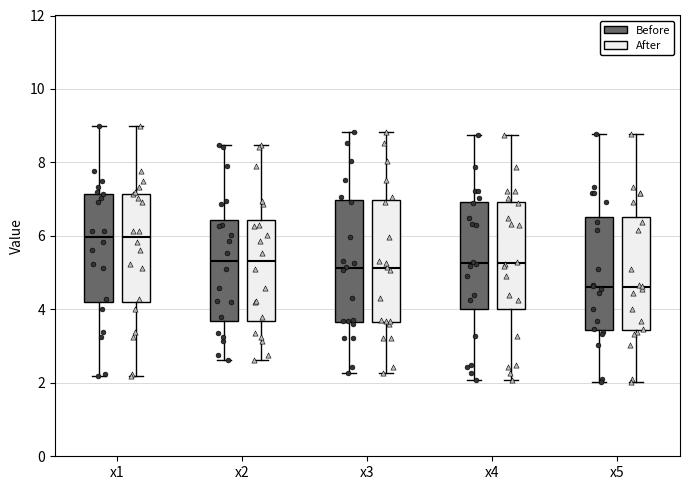

Reading left to right, transcribe this box plot: for each box, give where its median line is, the range the box spans, and where its two whiskers end, as read against the y-axis. The values are not printed on the chart, so give them approximately, as read against the axis.

x1 (Before): median 6.0, box 4.2 to 7.2, whiskers 2.2 to 9.0
x1 (After): median 6.0, box 4.2 to 7.2, whiskers 2.2 to 9.0
x2 (Before): median 5.4, box 3.6 to 6.4, whiskers 2.6 to 8.4
x2 (After): median 5.4, box 3.6 to 6.4, whiskers 2.6 to 8.4
x3 (Before): median 5.2, box 3.6 to 7.0, whiskers 2.2 to 8.8
x3 (After): median 5.2, box 3.6 to 7.0, whiskers 2.2 to 8.8
x4 (Before): median 5.2, box 4.0 to 7.0, whiskers 2.0 to 8.8
x4 (After): median 5.2, box 4.0 to 7.0, whiskers 2.0 to 8.8
x5 (Before): median 4.6, box 3.4 to 6.6, whiskers 2.0 to 8.8
x5 (After): median 4.6, box 3.4 to 6.6, whiskers 2.0 to 8.8